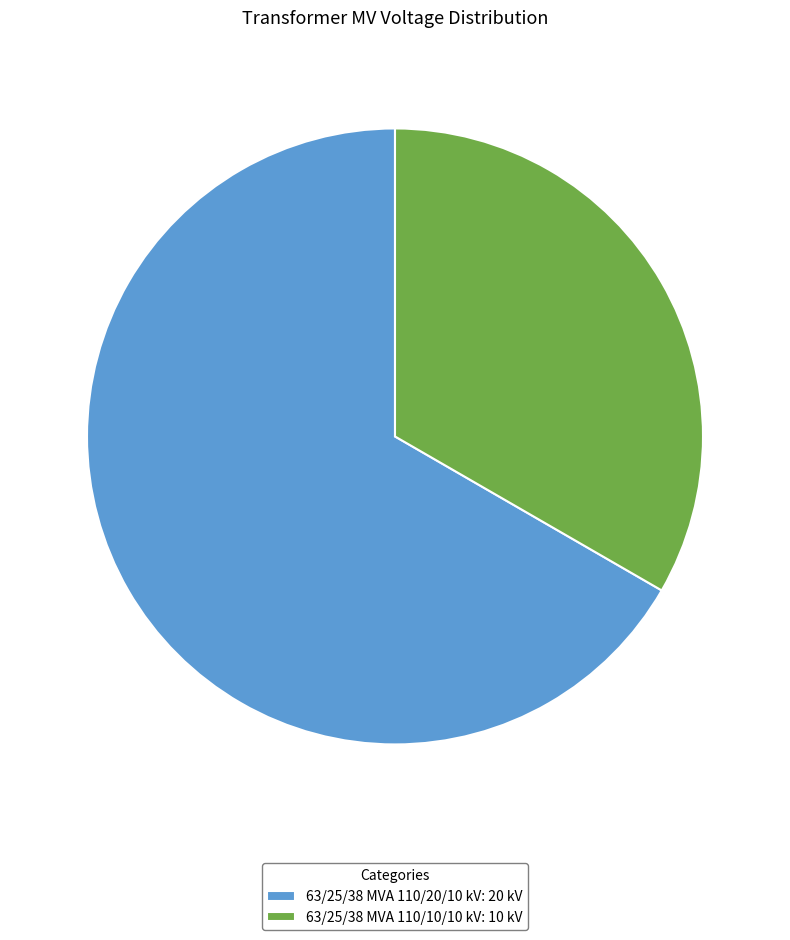

Approximately how many times larger is the value at 63/25/38 MVA 110/20/10 kV compared to 63/25/38 MVA 110/10/10 kV?

2.0